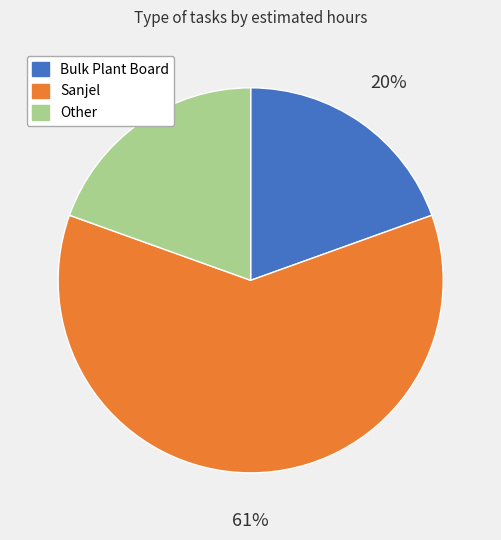

How many slices are in this pie chart?

3